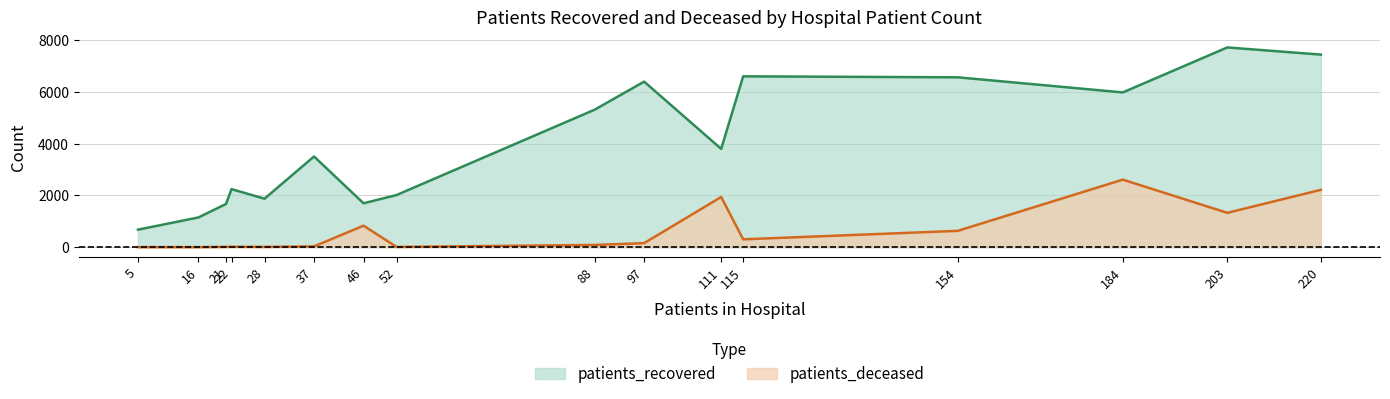

True or false: patients_recovered and patients_deceased intersect in this chart.

False